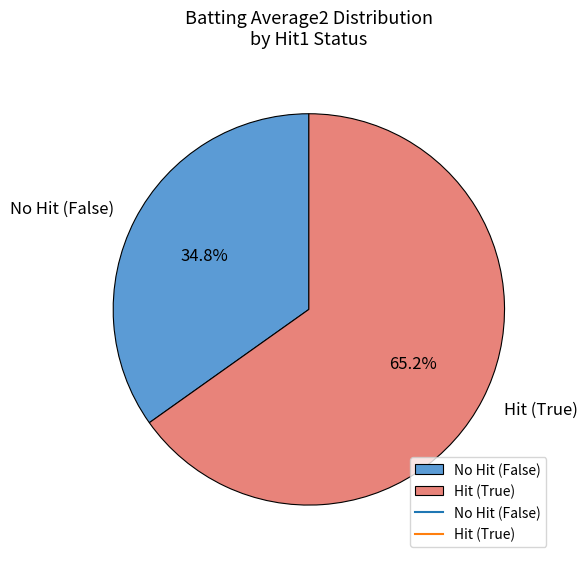

What is the ratio of the value at Hit (True) to the value at No Hit (False)?

1.9